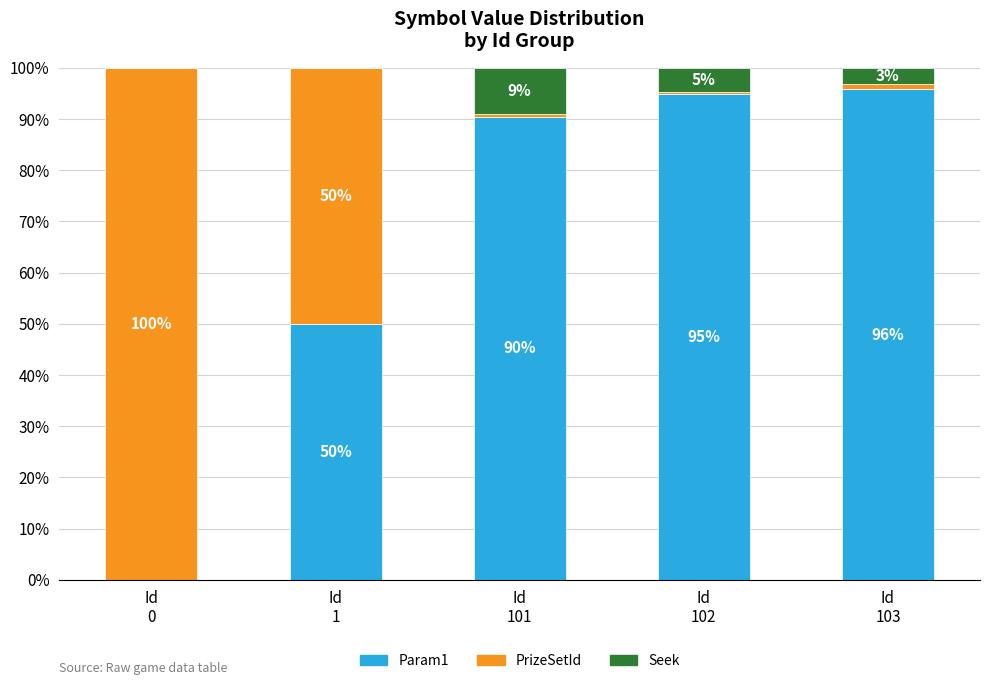

At which label does Param1 reach its minimum?

Id
0